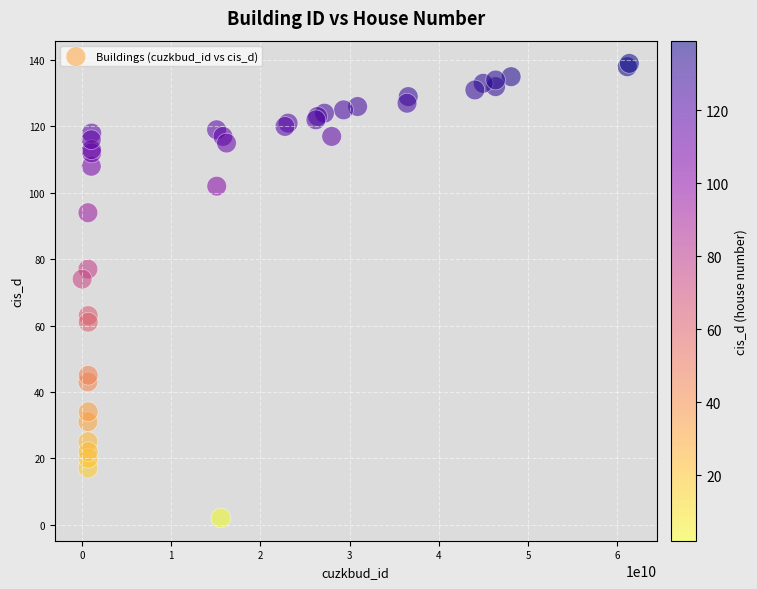

What Y value in the scatter plot is closest to 70?

74